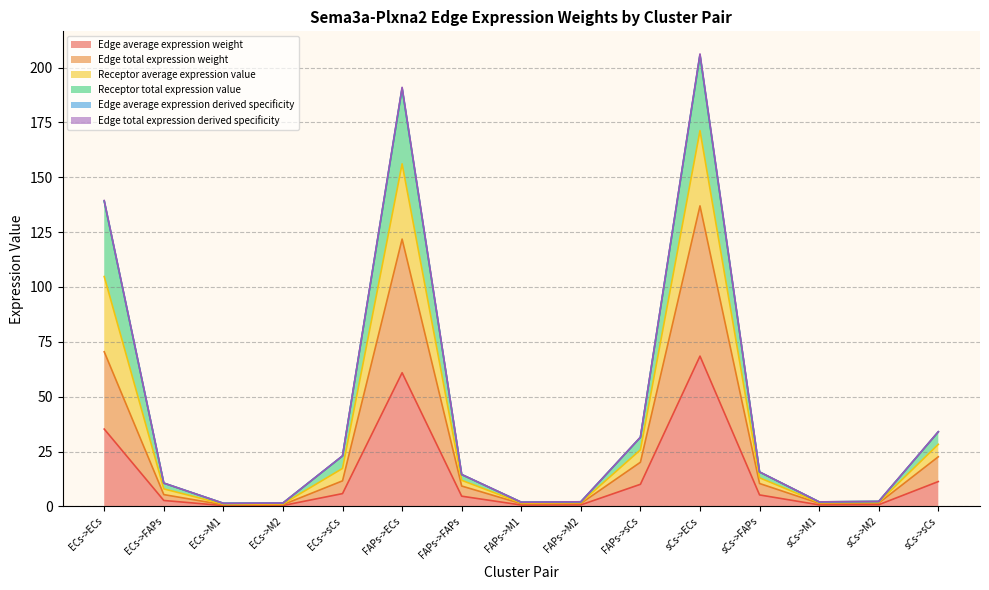

Reading left to right, extract all data points from this chart.

Edge average expression weight: ECs->ECs=35.2	ECs->FAPs=2.7	ECs->M1=0.3	ECs->M2=0.4	ECs->sCs=5.8	FAPs->ECs=60.9	FAPs->FAPs=4.6	FAPs->M1=0.6	FAPs->M2=0.7	FAPs->sCs=10.1	sCs->ECs=68.5	sCs->FAPs=5.2	sCs->M1=0.7	sCs->M2=0.7	sCs->sCs=11.3
Edge total expression weight: ECs->ECs=70.5	ECs->FAPs=5.4	ECs->M1=0.7	ECs->M2=0.8	ECs->sCs=11.6	FAPs->ECs=121.8	FAPs->FAPs=9.3	FAPs->M1=1.2	FAPs->M2=1.3	FAPs->sCs=20.1	sCs->ECs=137.0	sCs->FAPs=10.4	sCs->M1=1.4	sCs->M2=1.5	sCs->sCs=22.6
Receptor average expression value: ECs->ECs=139.1	ECs->FAPs=10.6	ECs->M1=1.4	ECs->M2=1.5	ECs->sCs=22.9	FAPs->ECs=190.4	FAPs->FAPs=14.5	FAPs->M1=1.9	FAPs->M2=2.1	FAPs->sCs=31.4	sCs->ECs=205.6	sCs->FAPs=15.6	sCs->M1=2.0	sCs->M2=2.2	sCs->sCs=33.9
Receptor total expression value: ECs->ECs=139.2	ECs->FAPs=10.6	ECs->M1=1.4	ECs->M2=1.5	ECs->sCs=23.0	FAPs->ECs=190.7	FAPs->FAPs=14.5	FAPs->M1=1.9	FAPs->M2=2.1	FAPs->sCs=31.5	sCs->ECs=205.9	sCs->FAPs=15.7	sCs->M1=2.0	sCs->M2=2.2	sCs->sCs=34.0
Edge average expression derived specificity: ECs->ECs=104.8	ECs->FAPs=8.0	ECs->M1=1.0	ECs->M2=1.1	ECs->sCs=17.3	FAPs->ECs=156.1	FAPs->FAPs=11.9	FAPs->M1=1.5	FAPs->M2=1.7	FAPs->sCs=25.8	sCs->ECs=171.3	sCs->FAPs=13.0	sCs->M1=1.7	sCs->M2=1.9	sCs->sCs=28.3
Edge total expression derived specificity: ECs->ECs=139.4	ECs->FAPs=10.6	ECs->M1=1.4	ECs->M2=1.5	ECs->sCs=23.0	FAPs->ECs=191.0	FAPs->FAPs=14.5	FAPs->M1=1.9	FAPs->M2=2.1	FAPs->sCs=31.5	sCs->ECs=206.2	sCs->FAPs=15.7	sCs->M1=2.0	sCs->M2=2.2	sCs->sCs=34.0